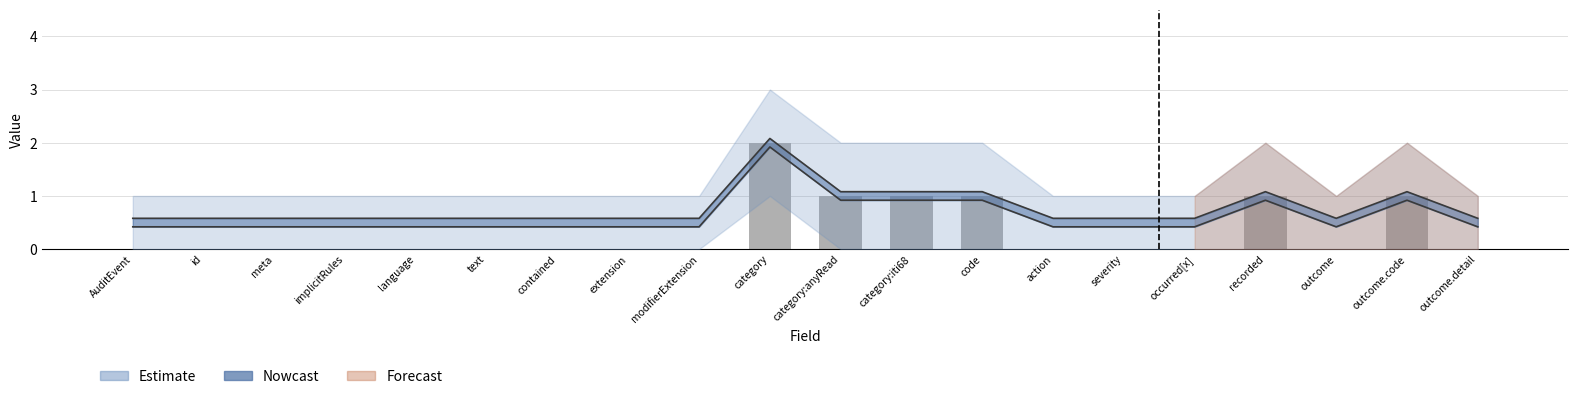

Rank the categories by value from lowest to highest.

AuditEvent, id, meta, implicitRules, language, text, contained, extension, modifierExtension, action, severity, occurred[x], outcome, outcome.detail, category:anyRead, category:iti68, code, recorded, outcome.code, category